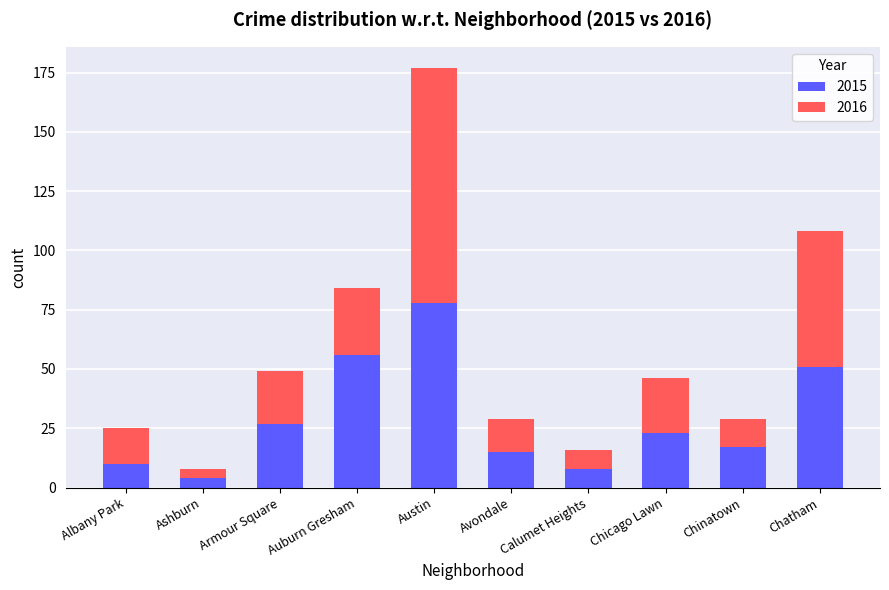

How many series are shown in this chart?

2